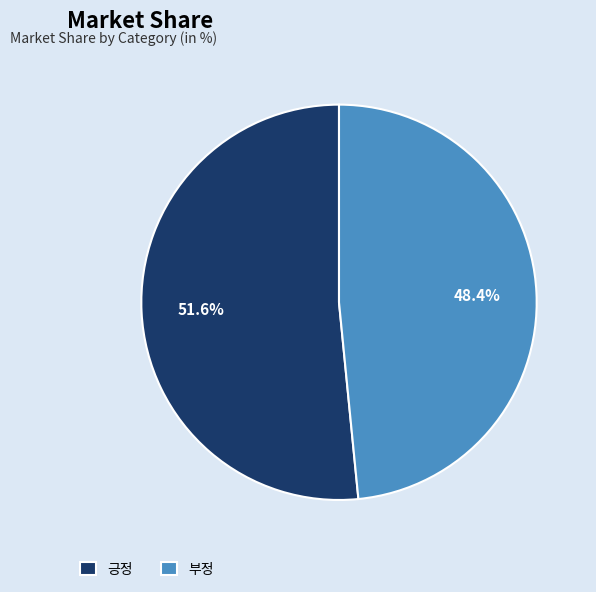

Which category has the biggest portion of the pie?

긍정